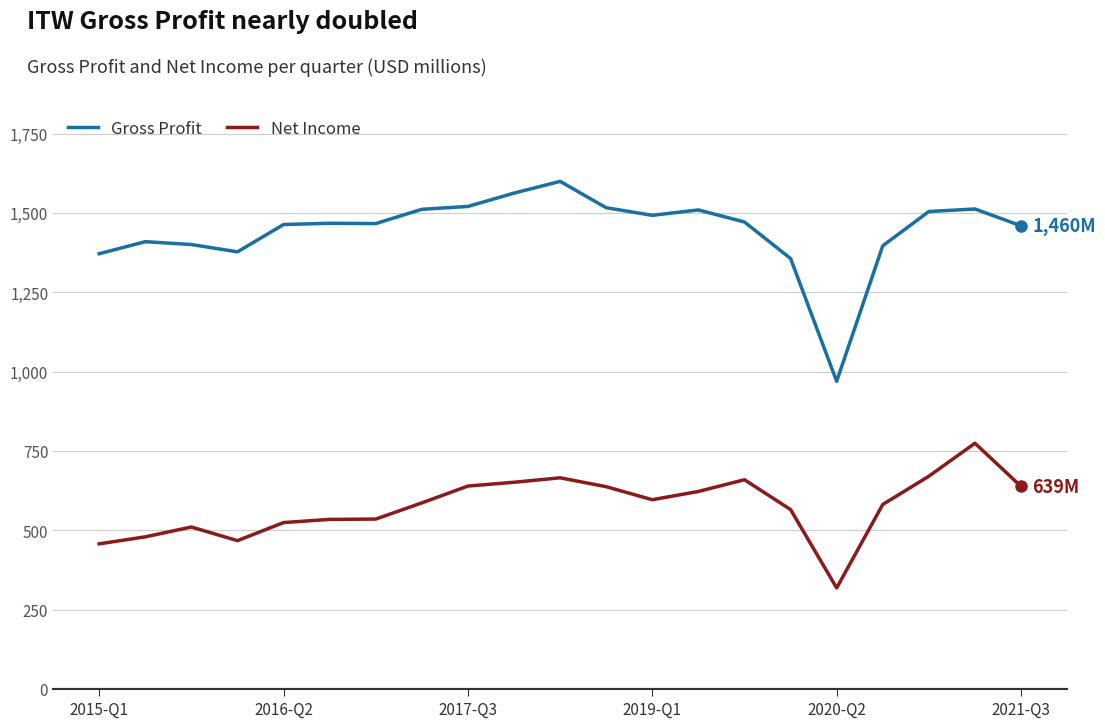

What is the difference between the maximum and minimum values in the Net Income series?

456